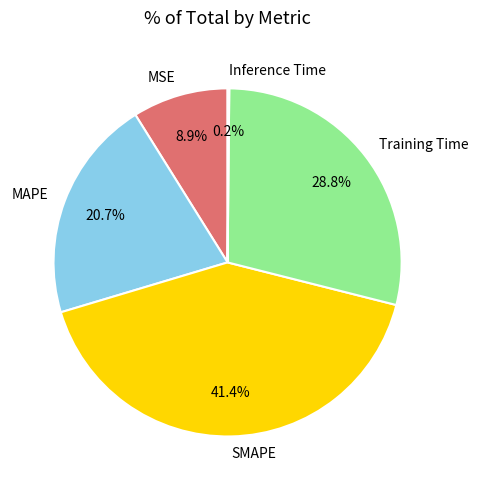

True or false: Training Time accounts for 29% of the total.

True